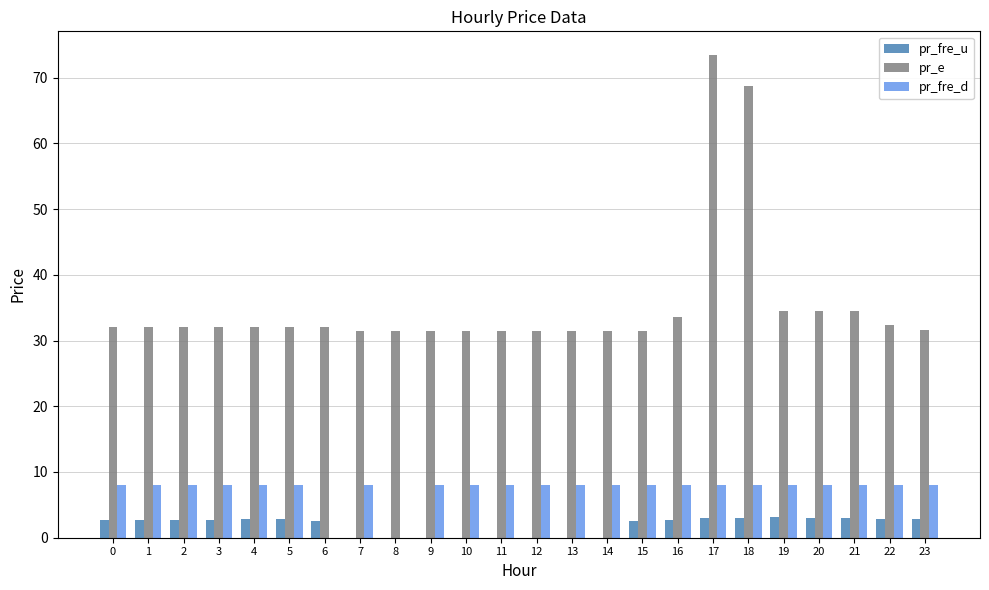

True or false: pr_e has a value of 12.7 at 22.

False